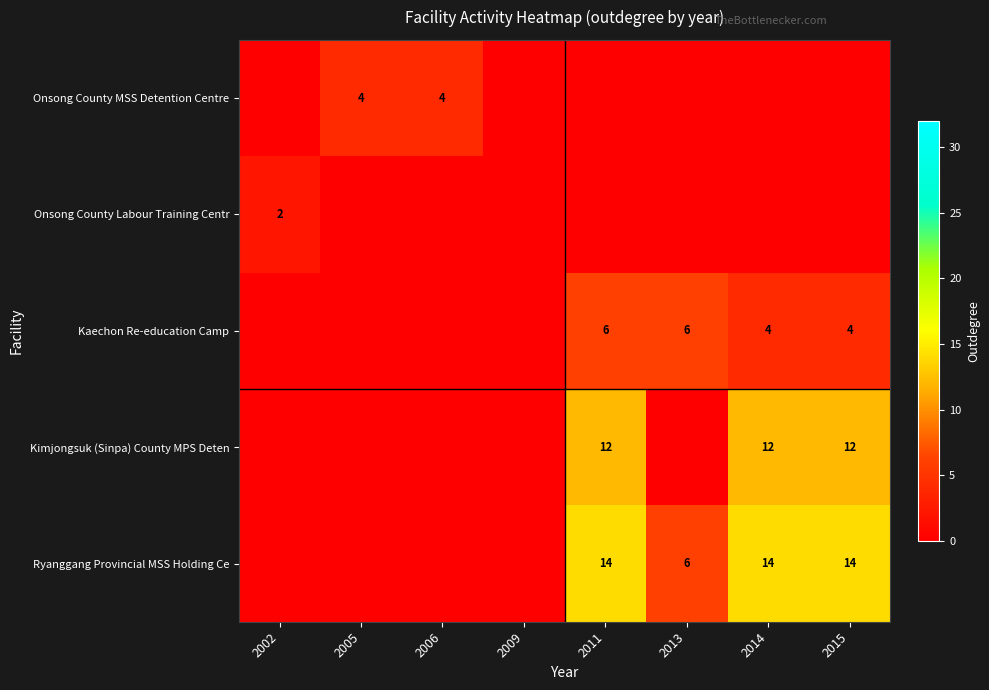

The value of Onsong County MSS Detention Centre at 2006 is 6. True or false?

False